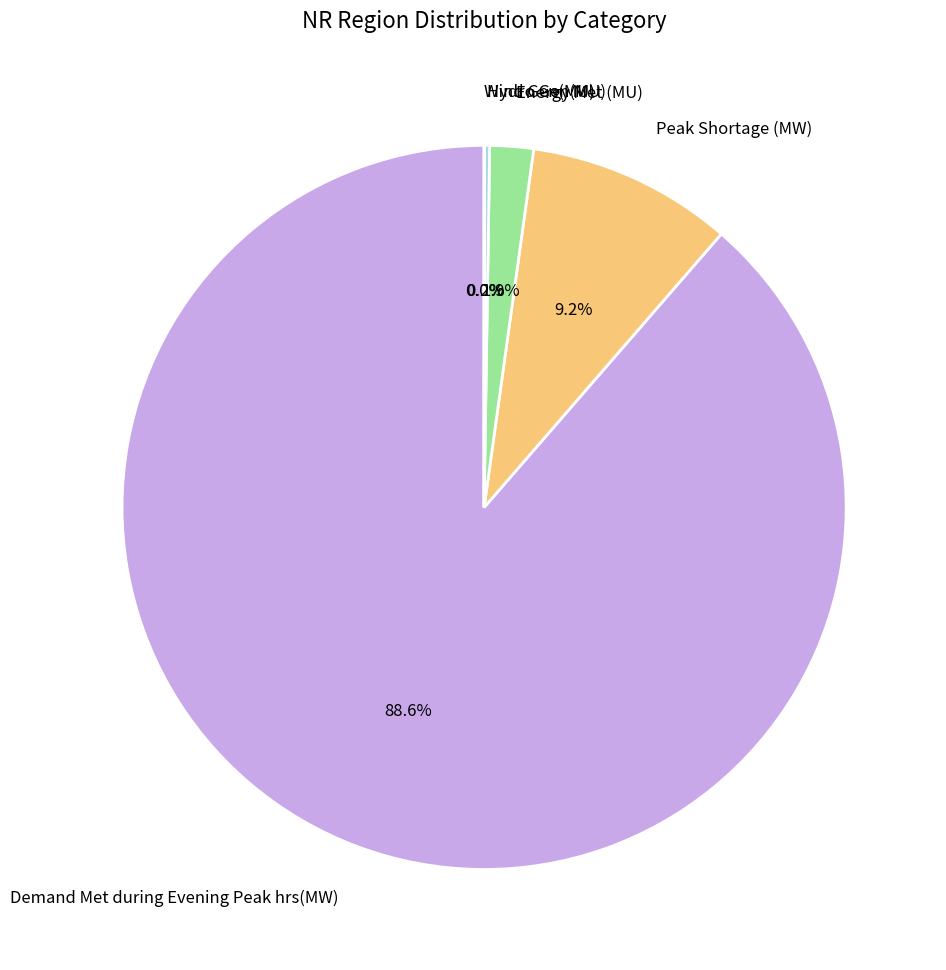

What percentage is NOT represented by Energy Met (MU)?

98.1%